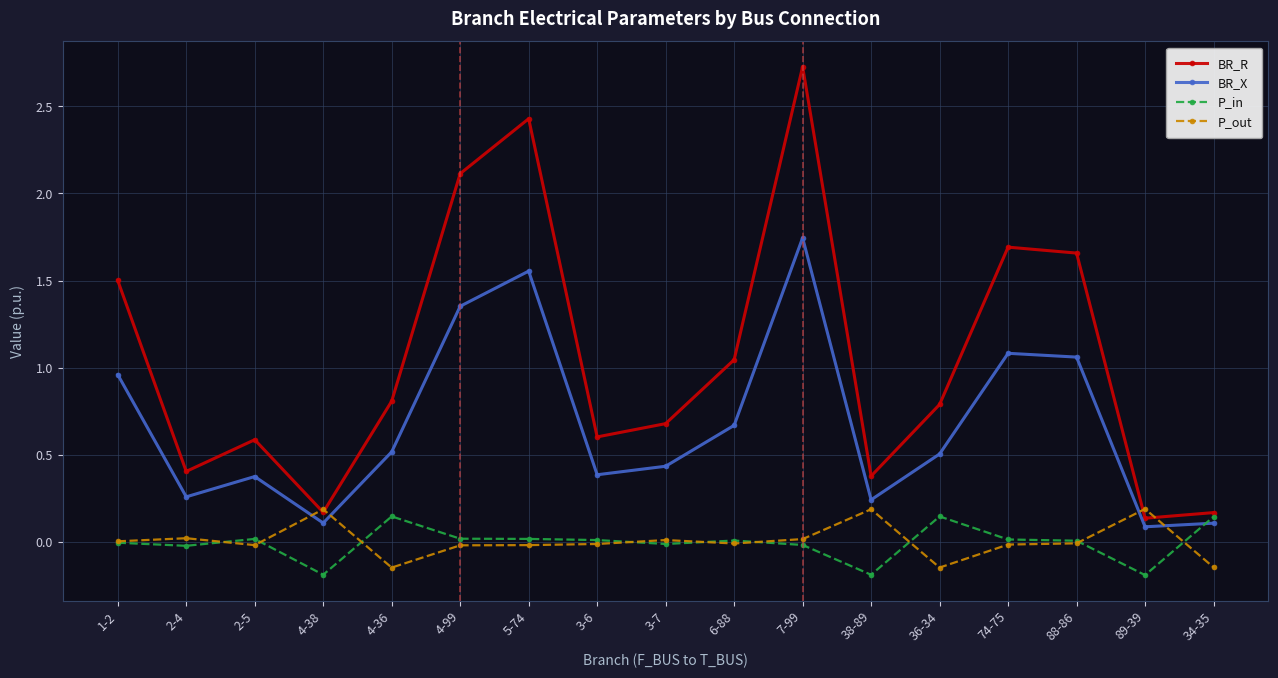

Between 1-2 and 2-5, which series saw the biggest shift?

BR_R